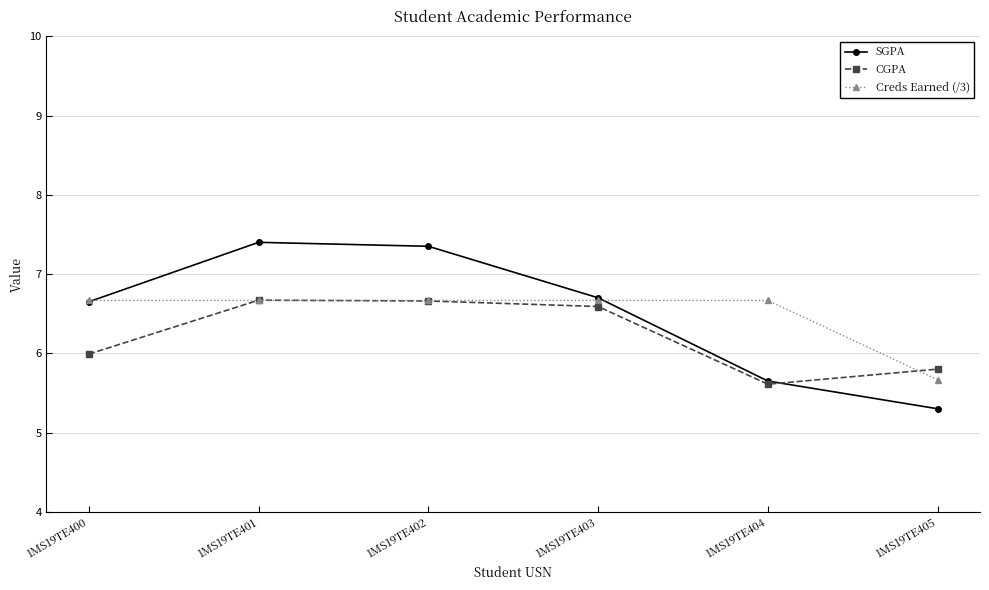

What is the sum of the CGPA values at 1MS19TE400 and 1MS19TE404?

11.6